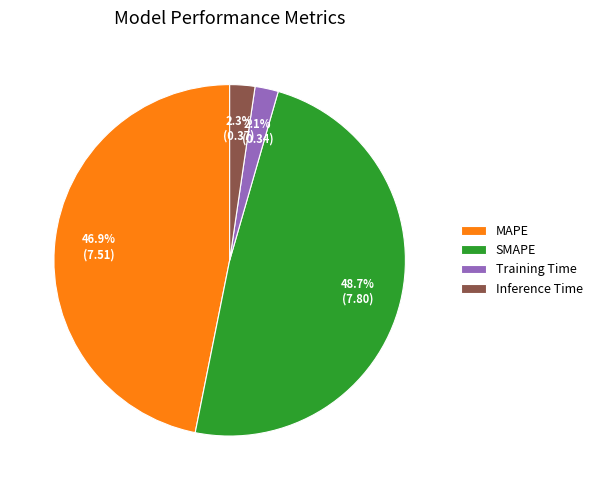

Is it true that MAPE is 36% of the pie?

False